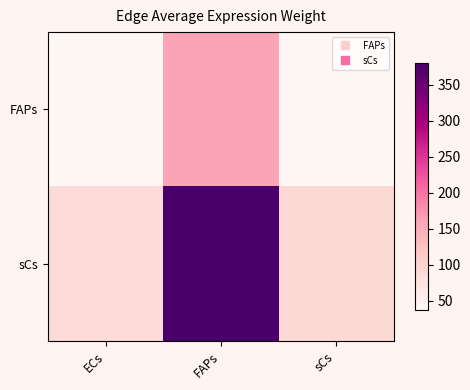

Reading left to right, transcribe all the data shown in this chart.

FAPs: ECs=36.8	FAPs=159.4	sCs=38.0
sCs: ECs=87.7	FAPs=379.9	sCs=90.6